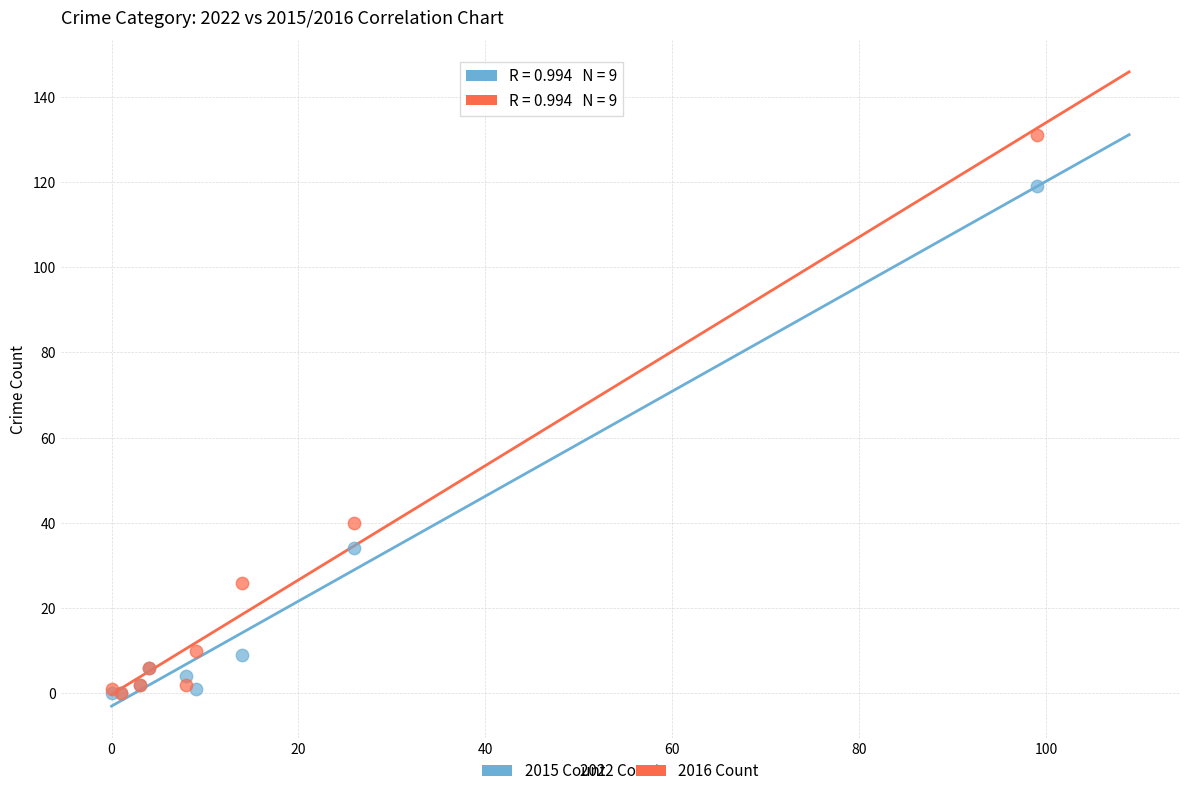

In the 2016 Count series, what Y value is closest to 65?

40